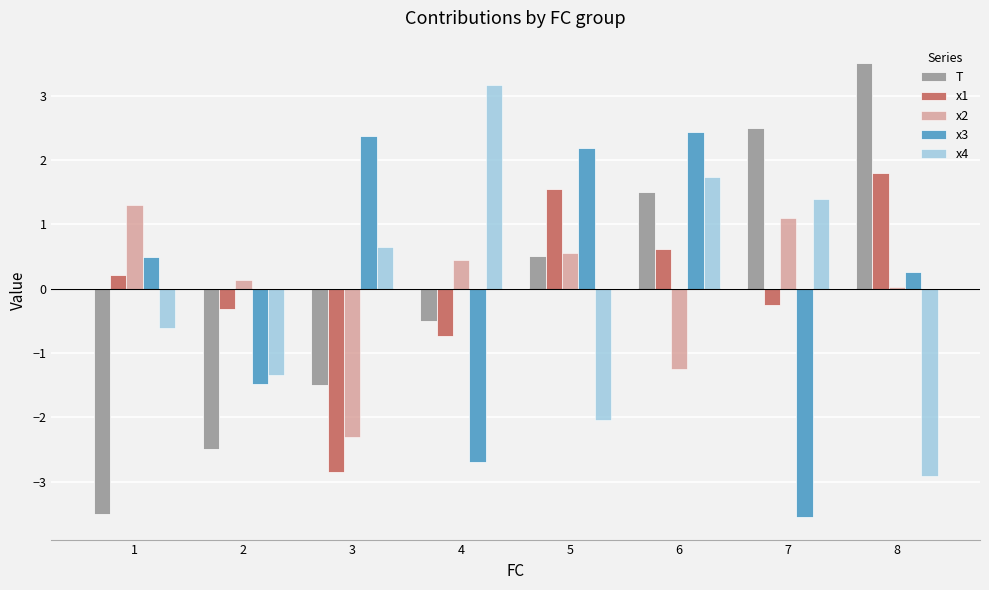

What is the maximum value shown in the chart?

3.5